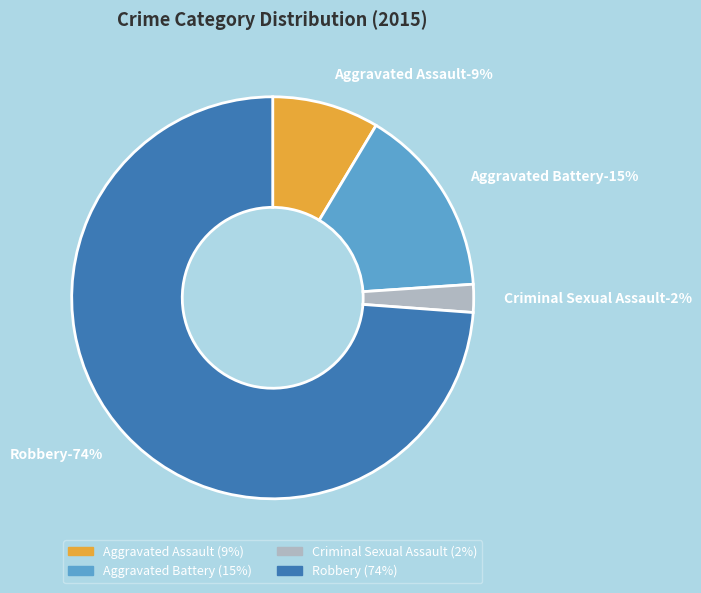

Approximately how many times larger is the value at Criminal Sexual Assault compared to Aggravated Battery?

0.1